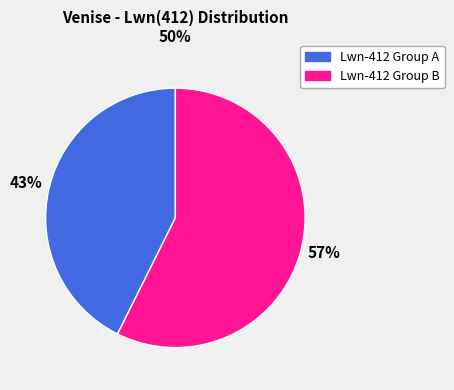

Does any single category account for the majority?

Yes